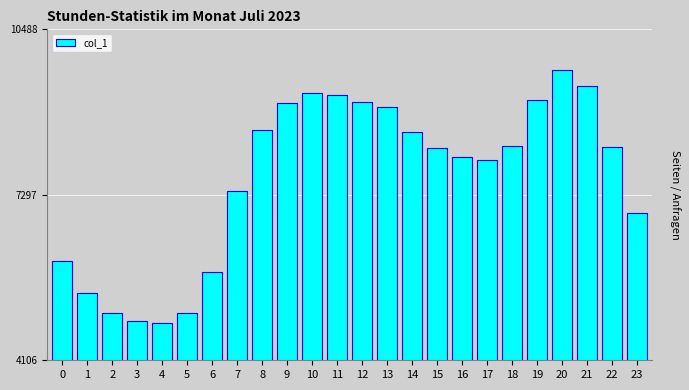

Are the bars horizontal?

No